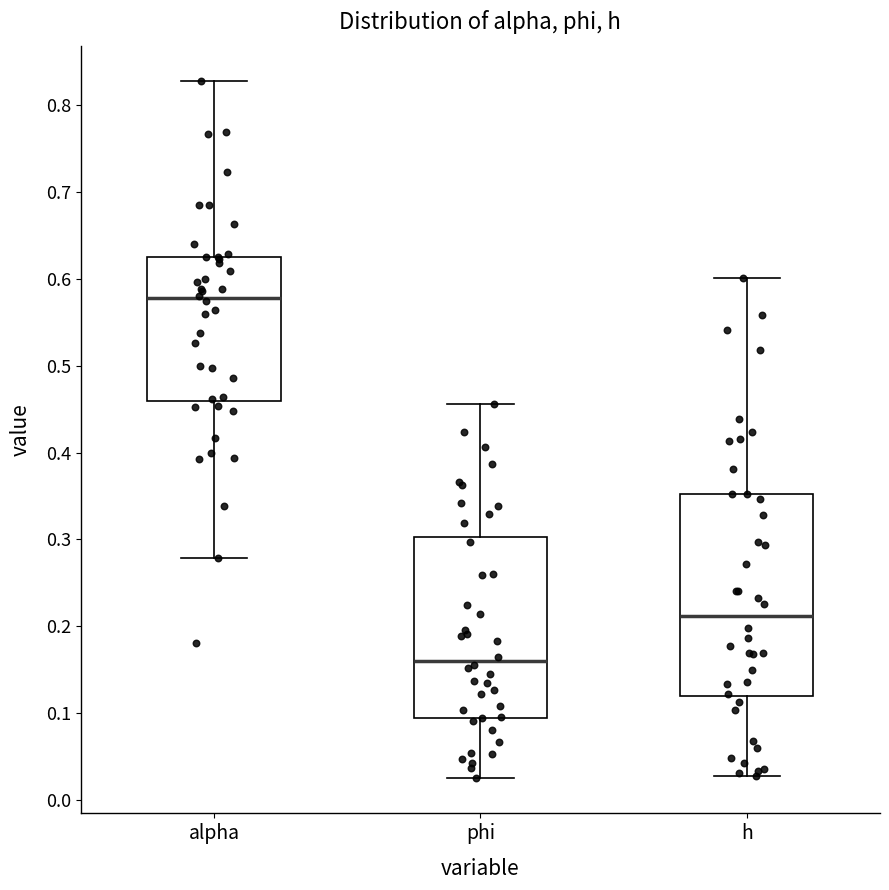

Which box has the lowest median line?

phi